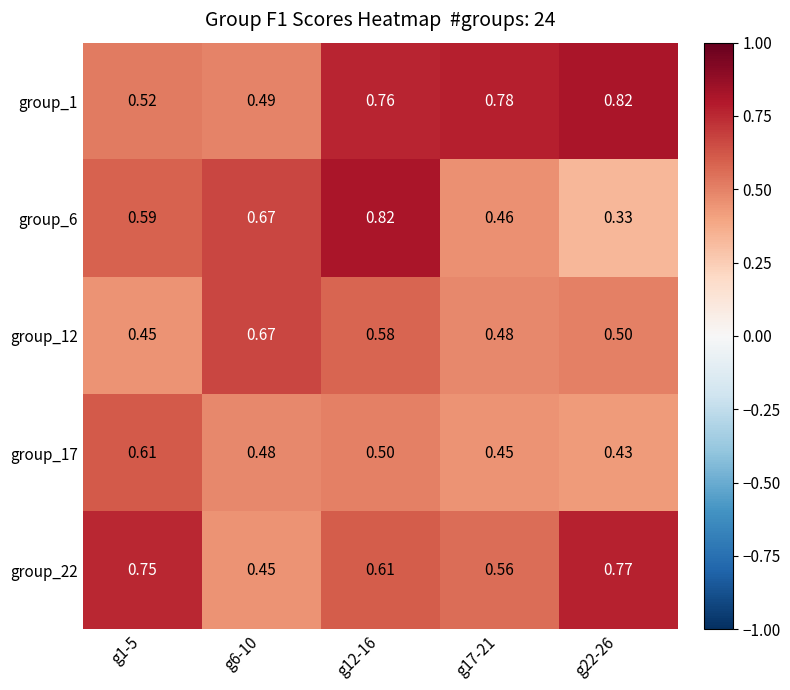

Is the value of group_22 at g6-10 greater than the value of group_17 at g12-16?

No